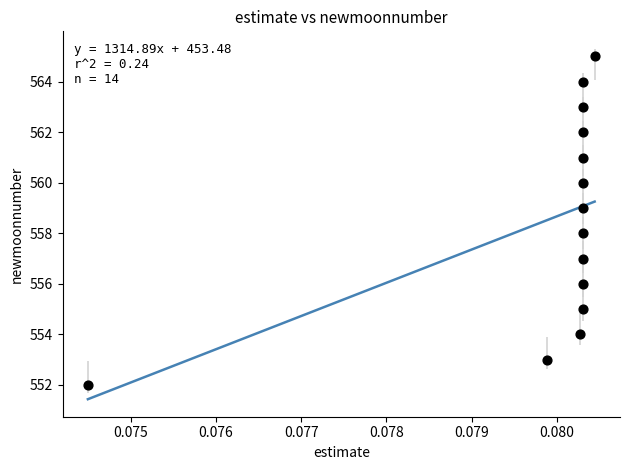

What is the range of Y values (max minus min)?

13